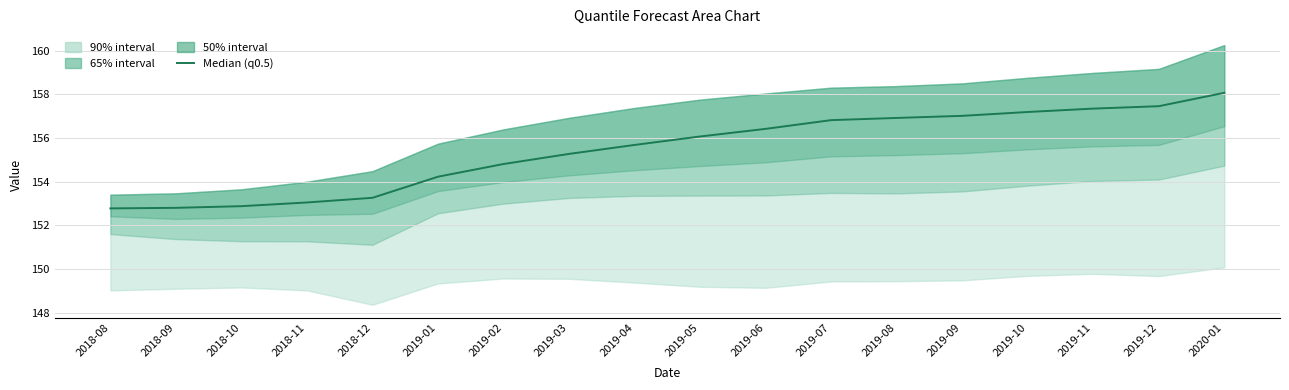

Reading right to left, list all the values displayed in this chart.

158.1	157.5	157.3	157.2	157.0	156.9	156.8	156.4	156.1	155.7	155.3	154.8	154.2	153.3	153.0	152.9	152.8	152.8